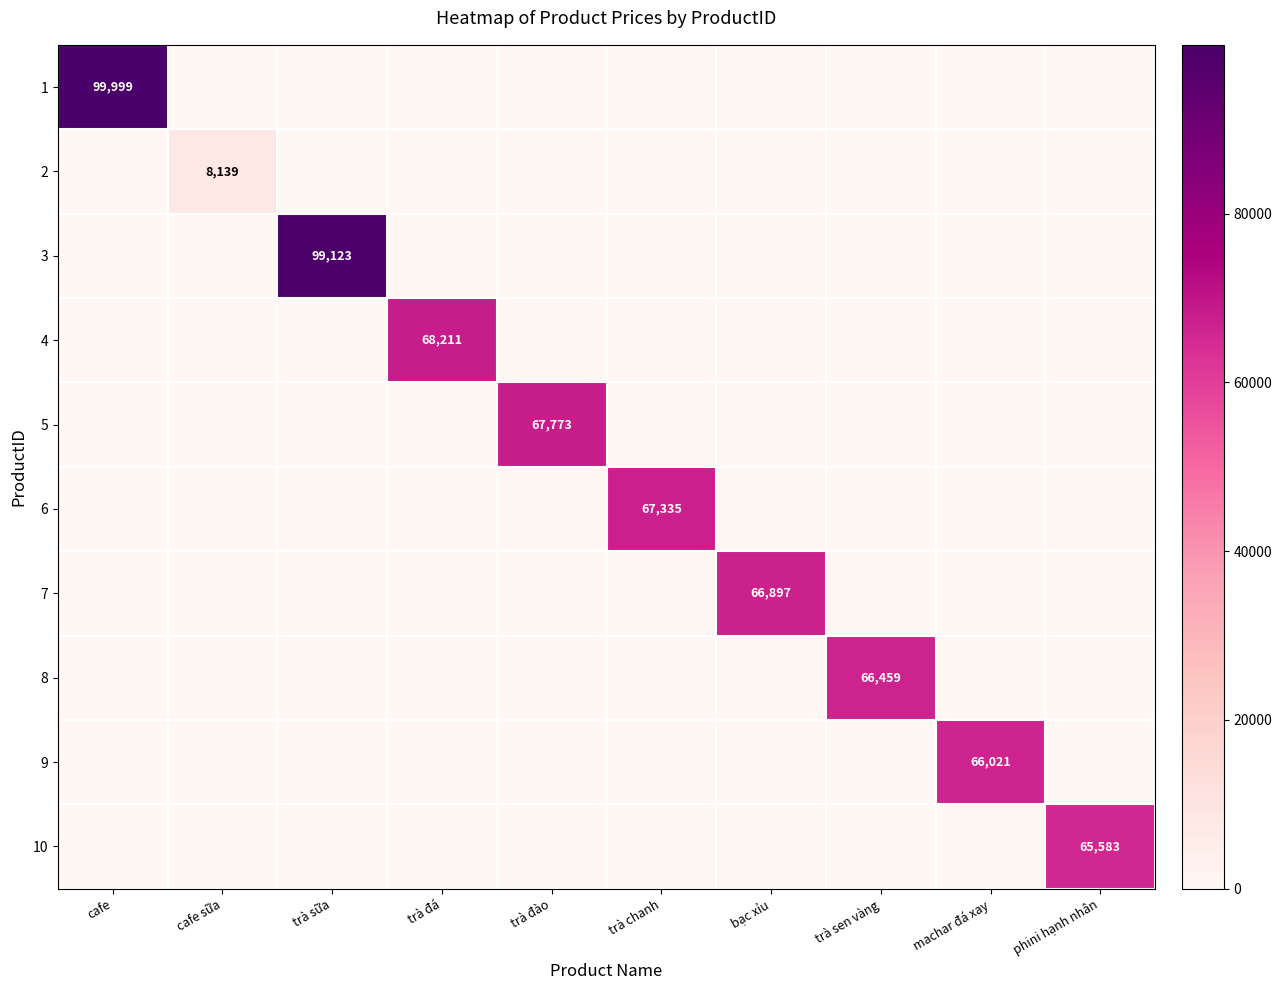

At how many categories does at least one series exceed 89232?

2